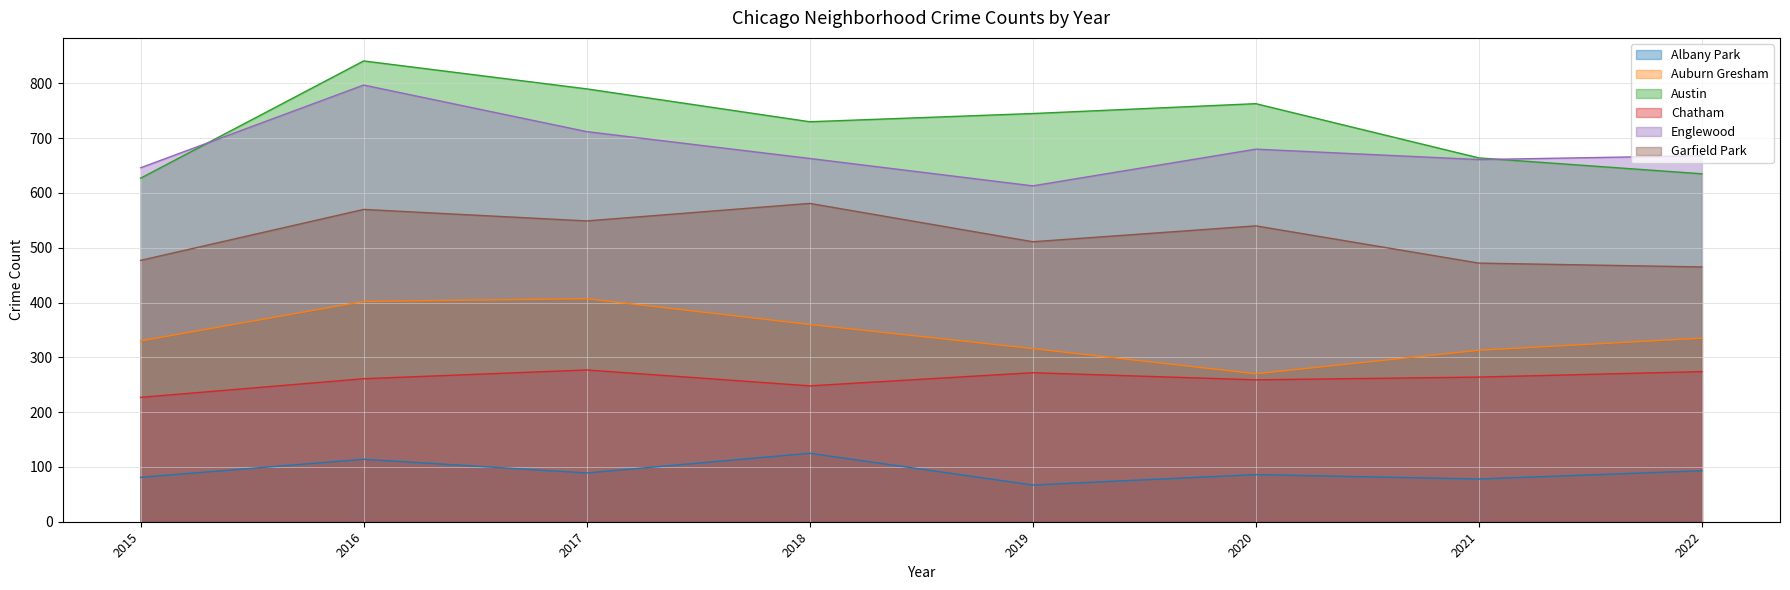

What is the sum of the Austin values at 2016 and 2018?

1571